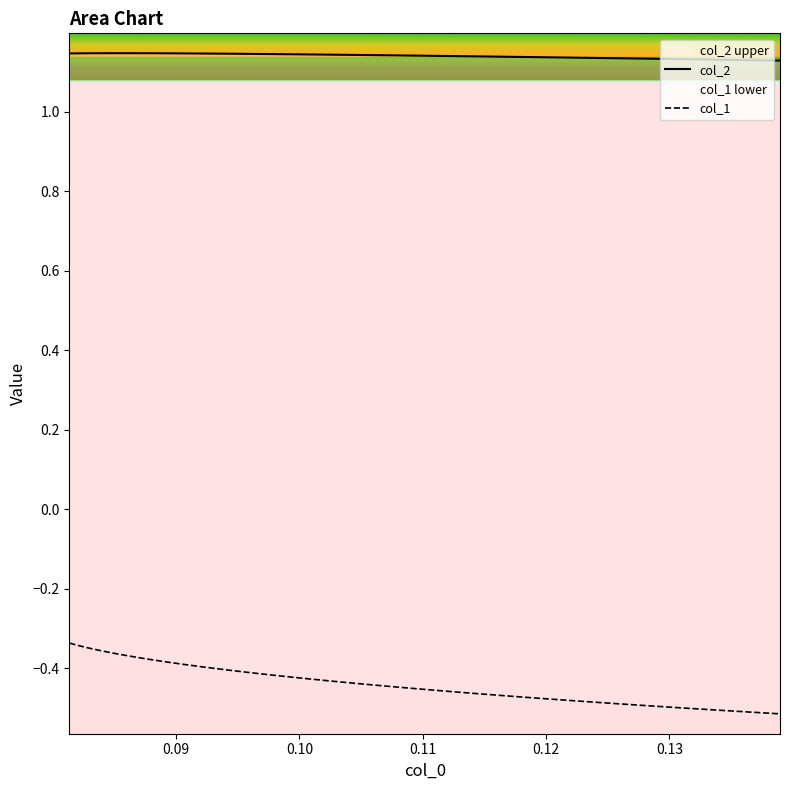

Which series has the largest total across all categories?

col_2